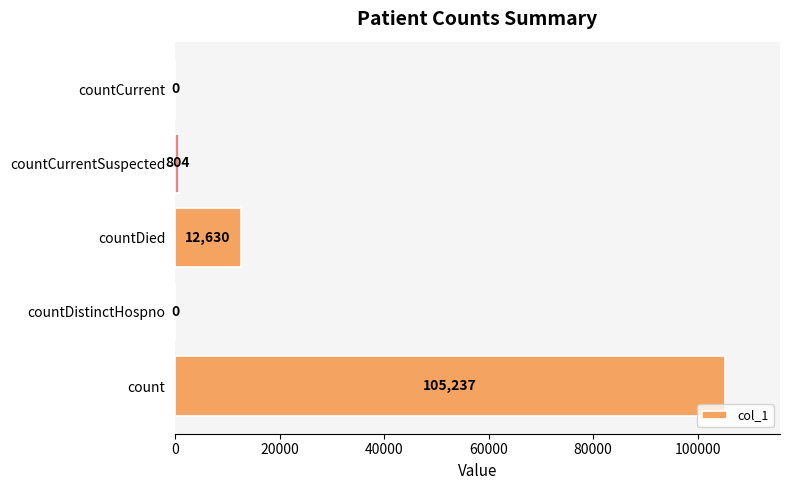

At which label is the value closest to 52618?

countDied